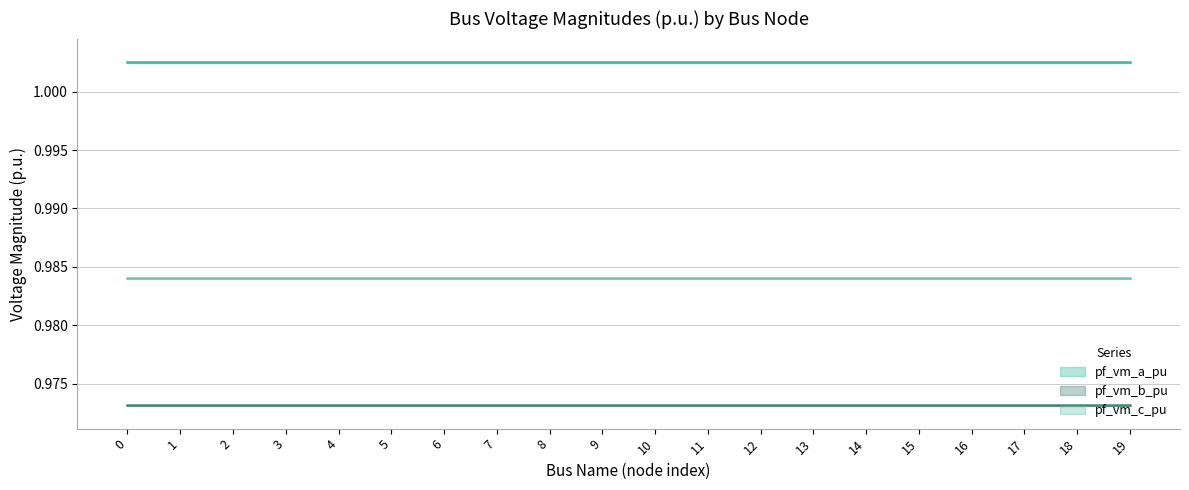

Where is pf_vm_a_pu nearest to the value 1?

17